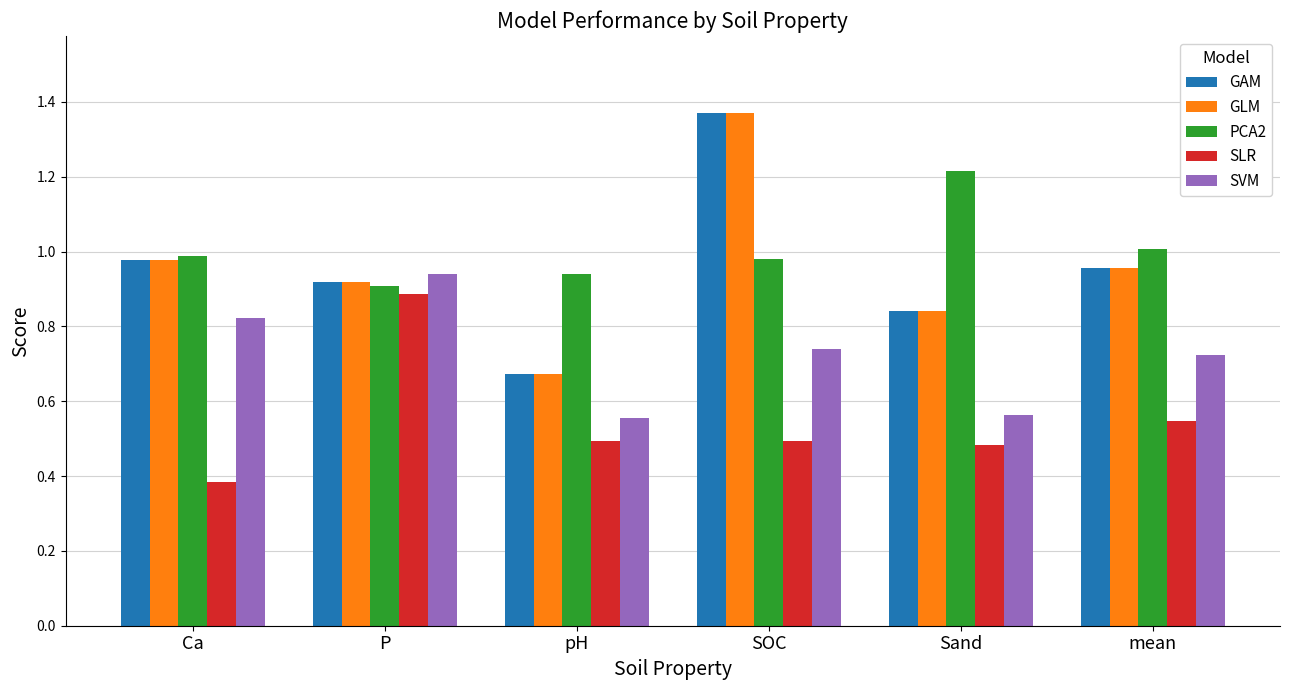

At which label is SLR closest to 0?

Ca